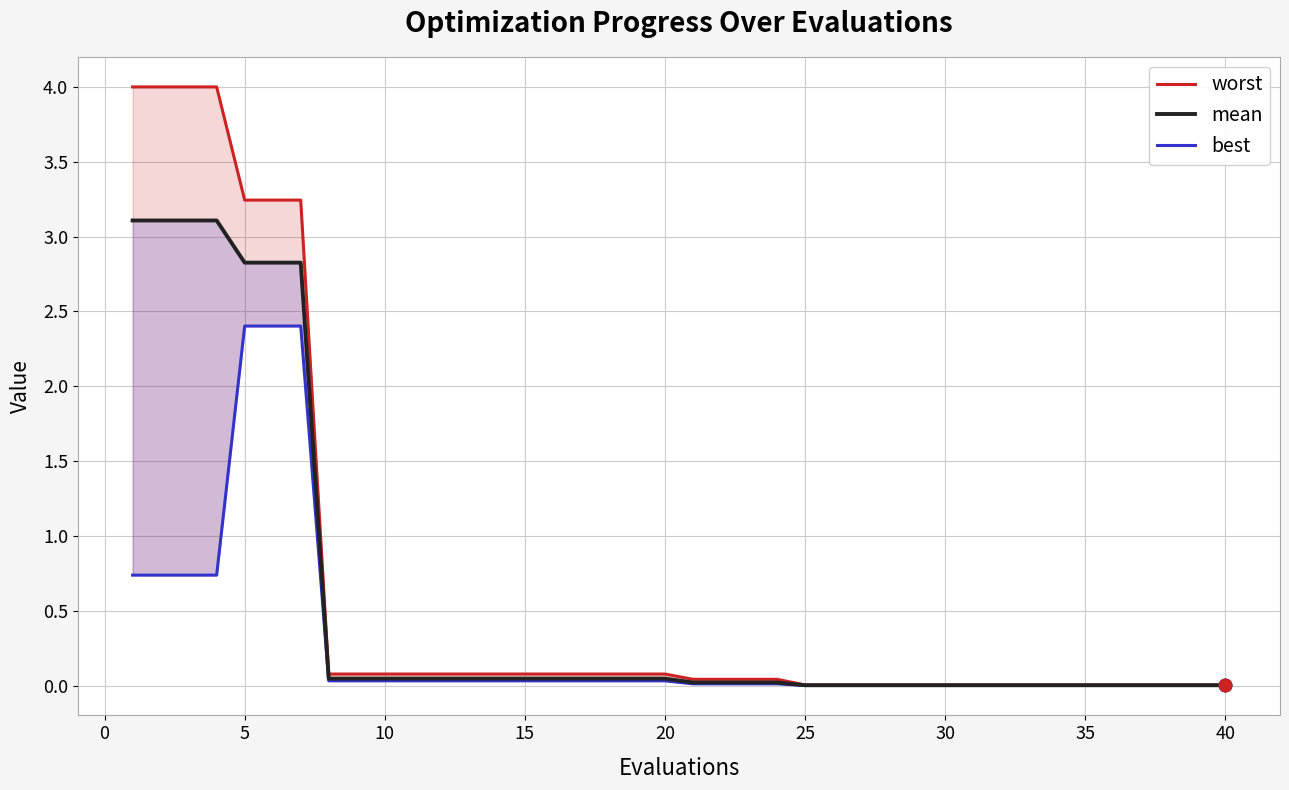

What are all the series names shown in the legend?

worst, mean, best